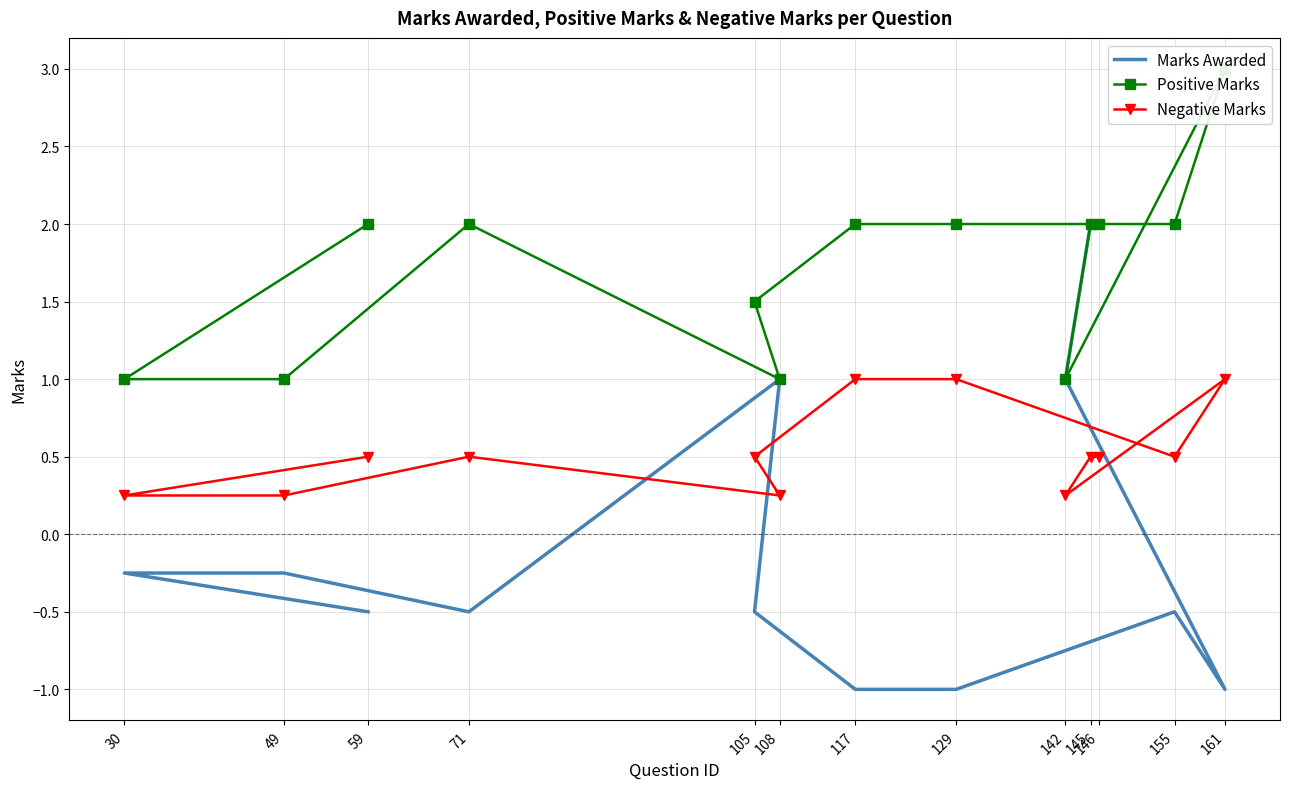

What is the spread (max minus min) of values at 146?

1.5